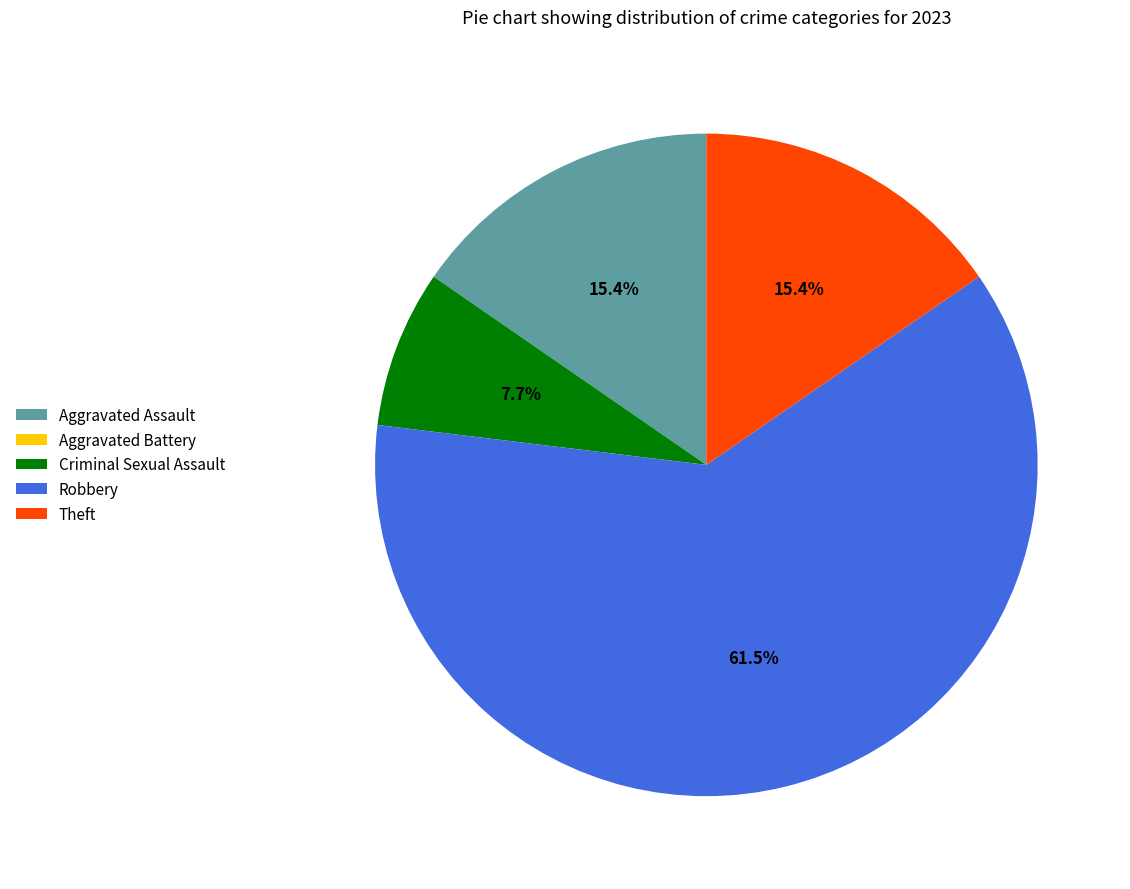

Is there any slice that represents more than half of the pie?

Yes